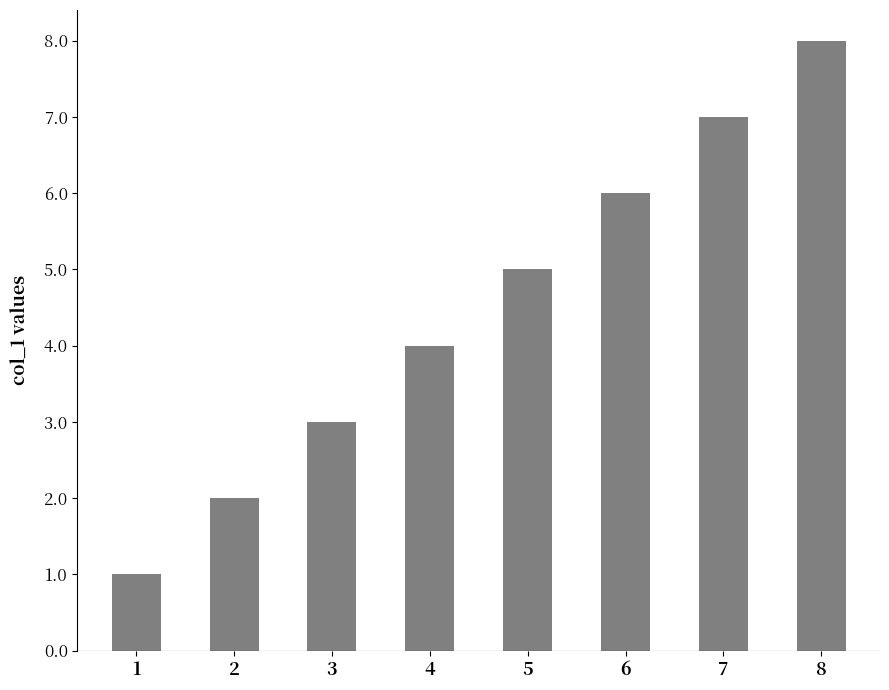

What is the difference between the maximum and second lowest values?

6